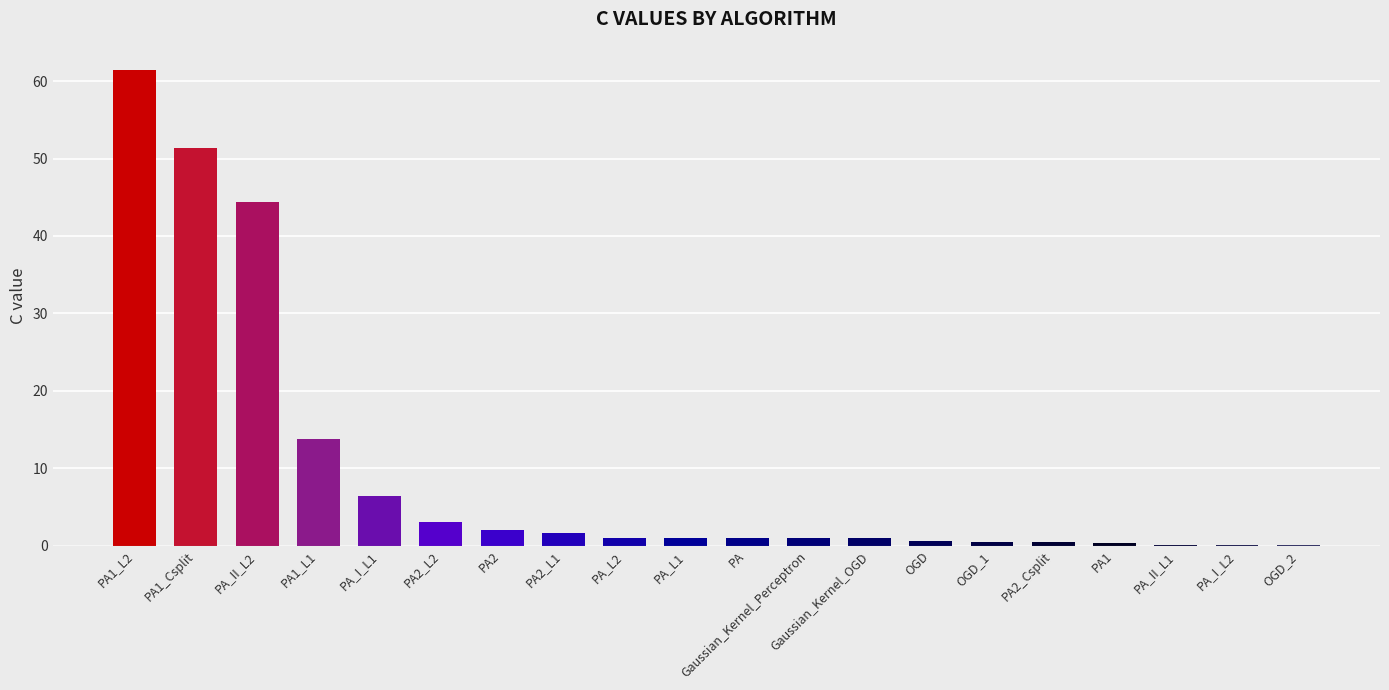

What is the maximum value shown in the chart?

61.5